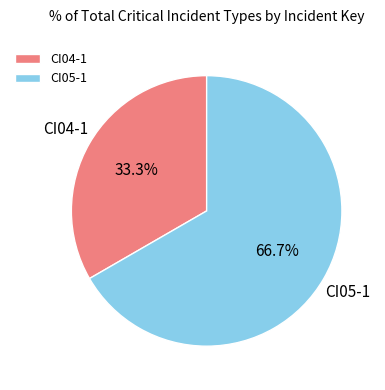

To the nearest percent, what percentage of the pie is CI04-1?

33%